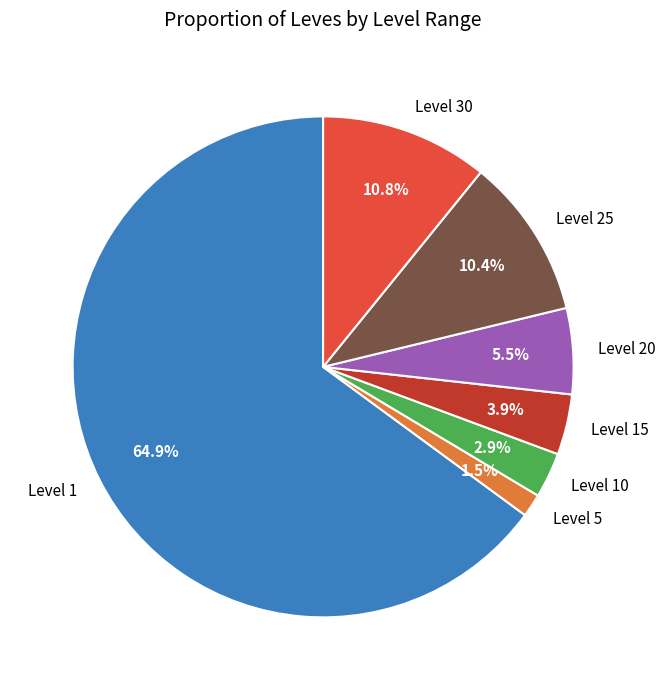

The Level 15 slice represents 23% of the pie. True or false?

False